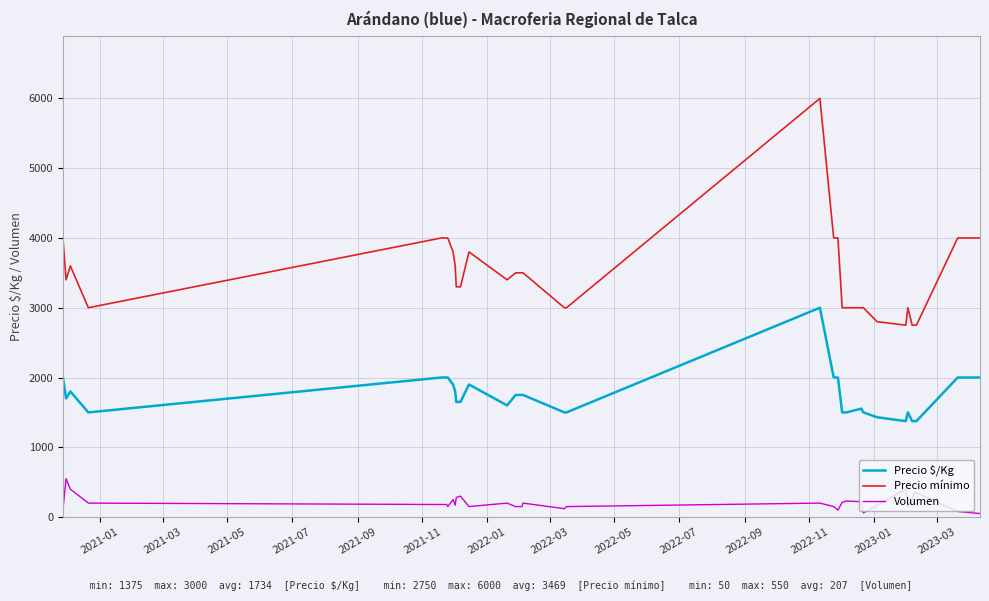

What is the lowest value of the Precio mínimo series?

2750